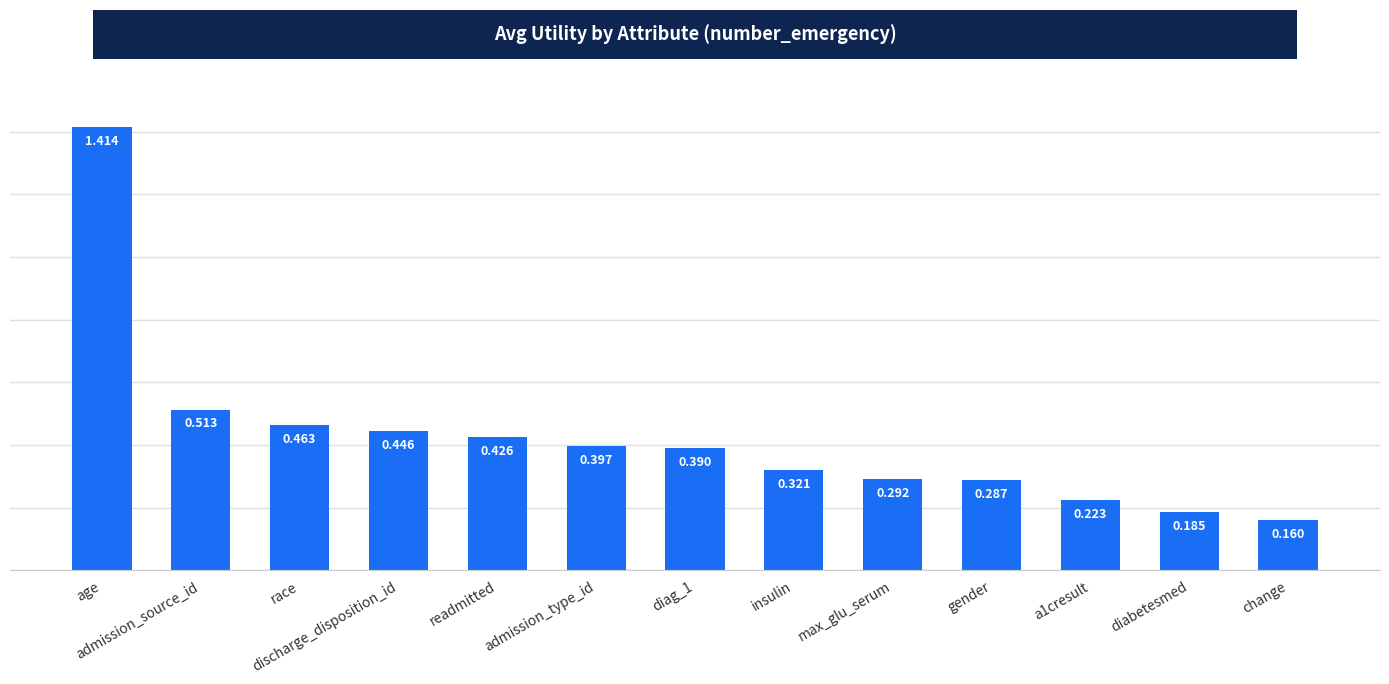

Which category has the highest value across all series?

age